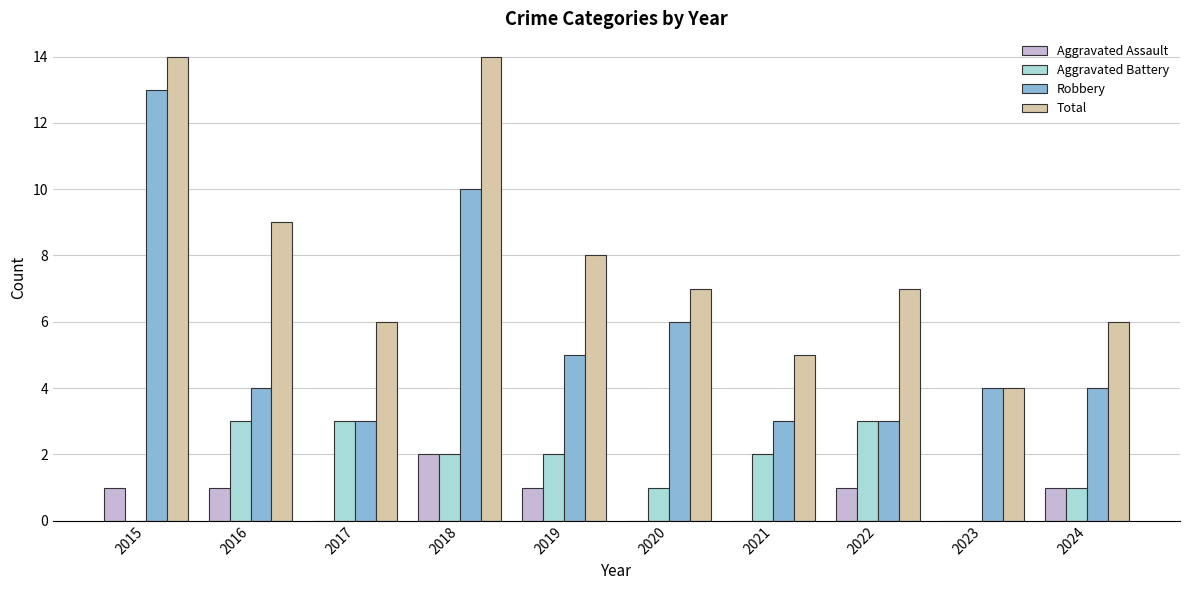

Which series changed the most between 2016 and 2024?

Total